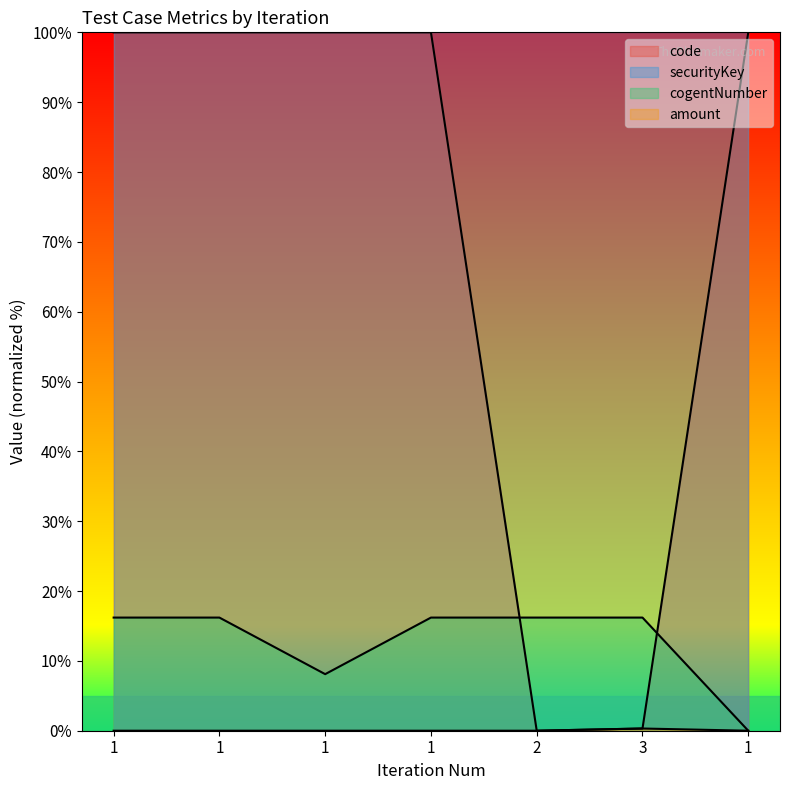

How many values in the amount series exceed 0?

3